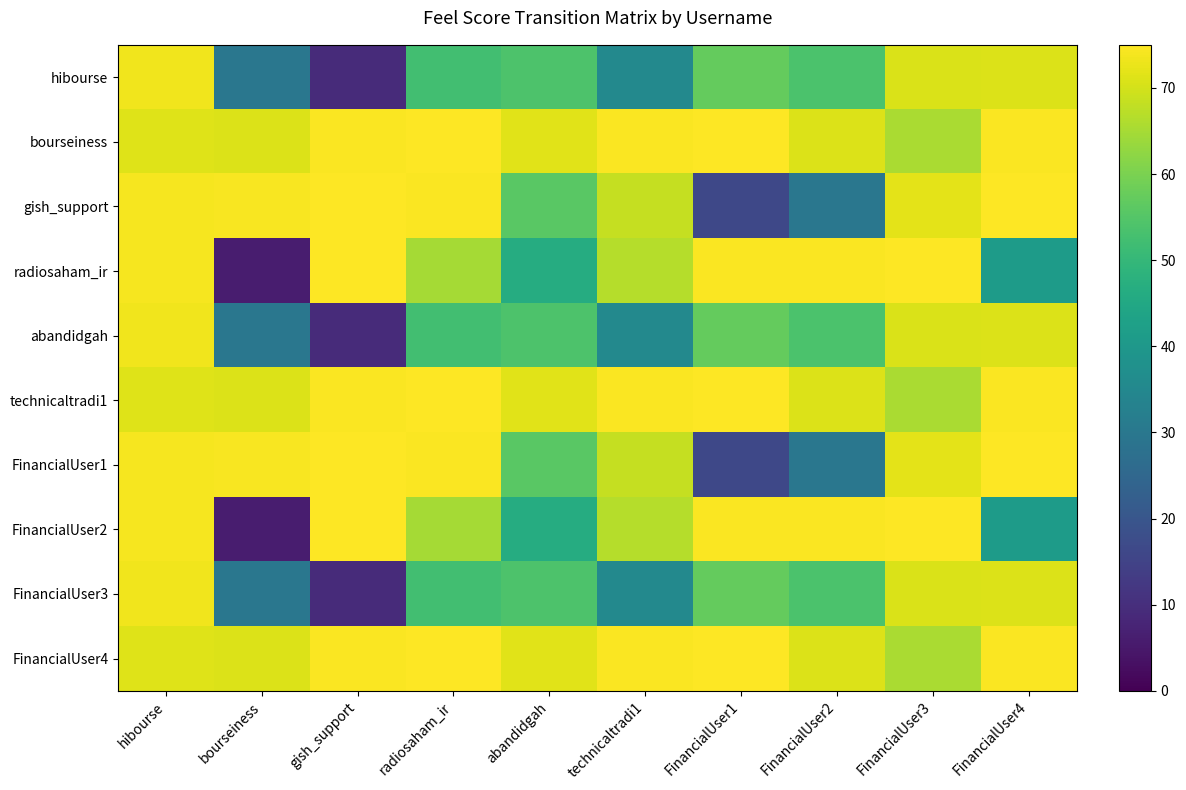

What is the difference between the highest and lowest values at abandidgah?

25.3